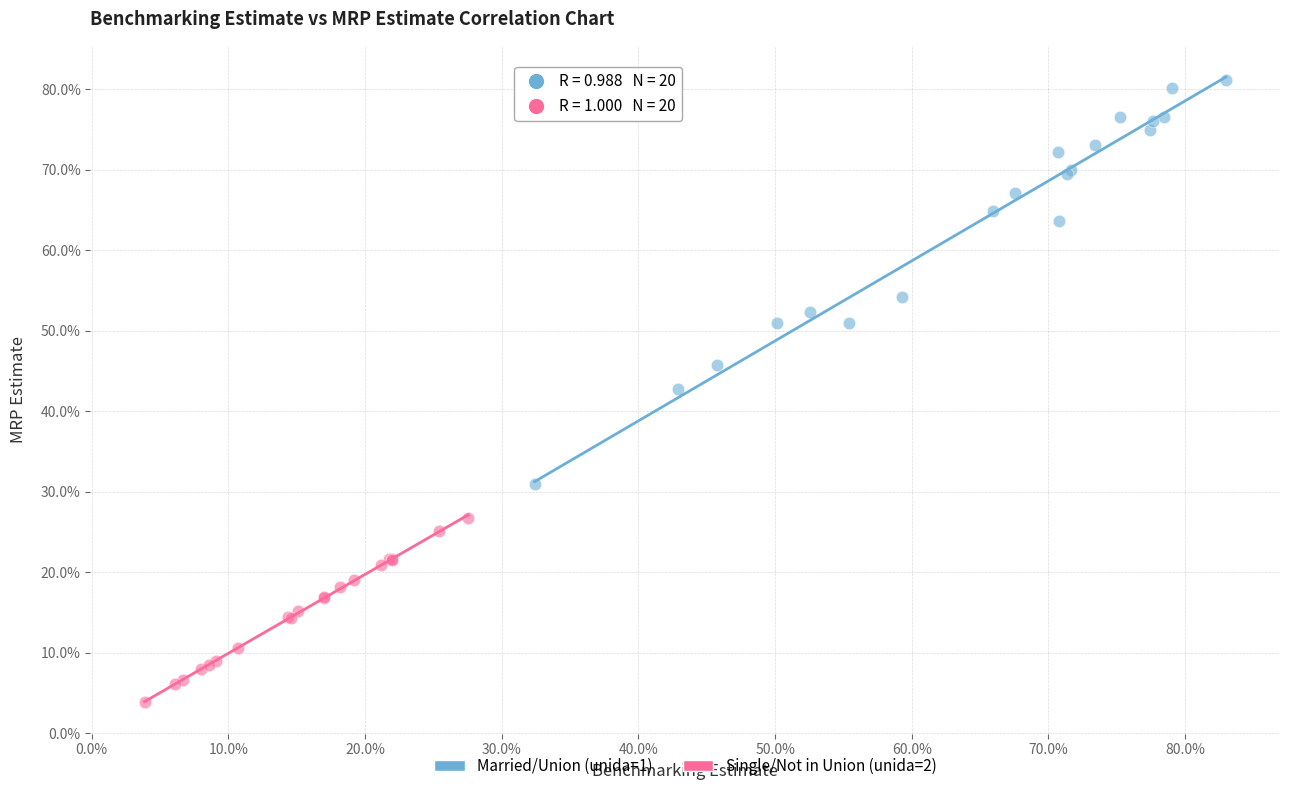

Which series has the largest Y range (max minus min)?

Married/Union (unida=1)